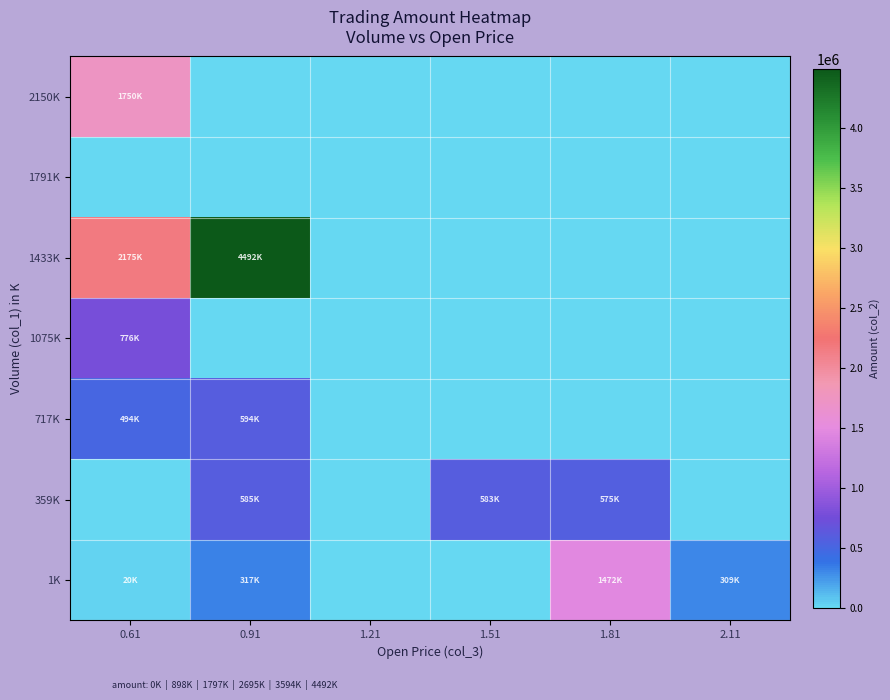

Which category has the lowest value across all series?

1.21